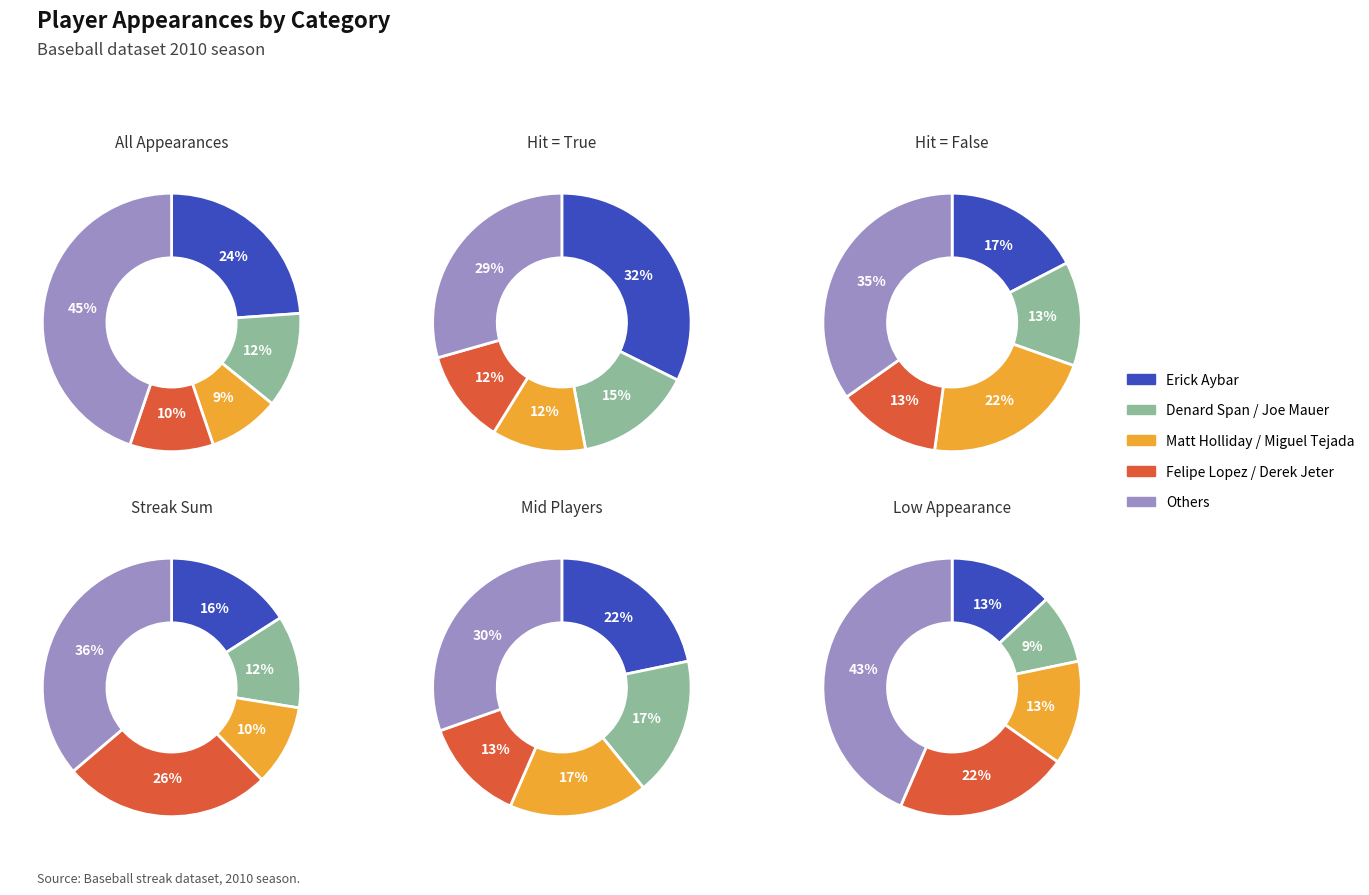

Is Ichiro Suzuki the majority of the pie?

No